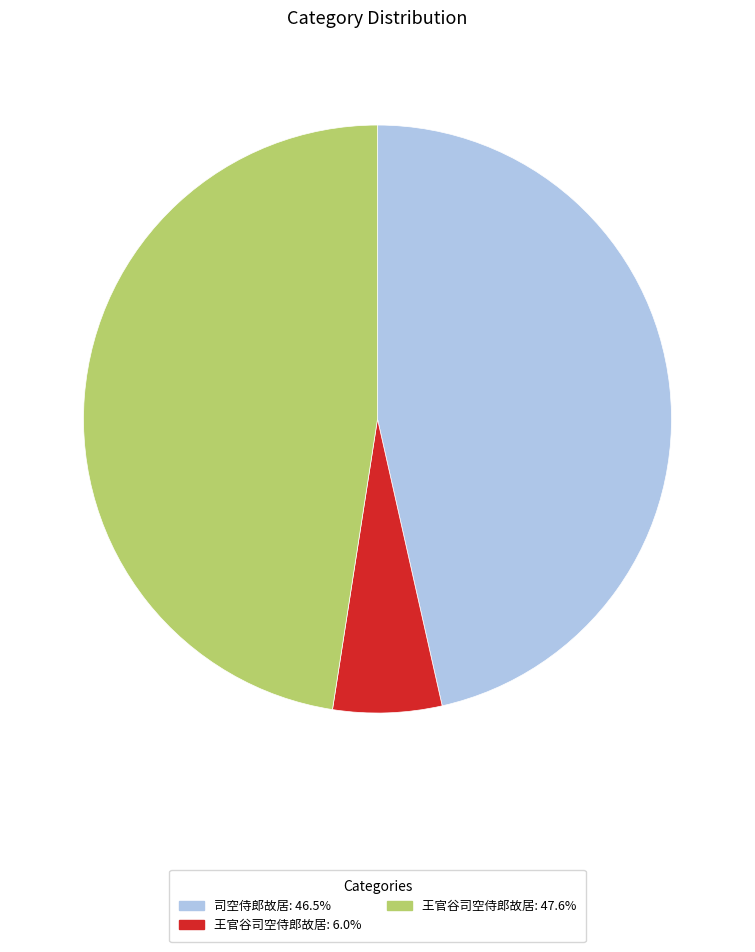

How many slices are in this pie chart?

3